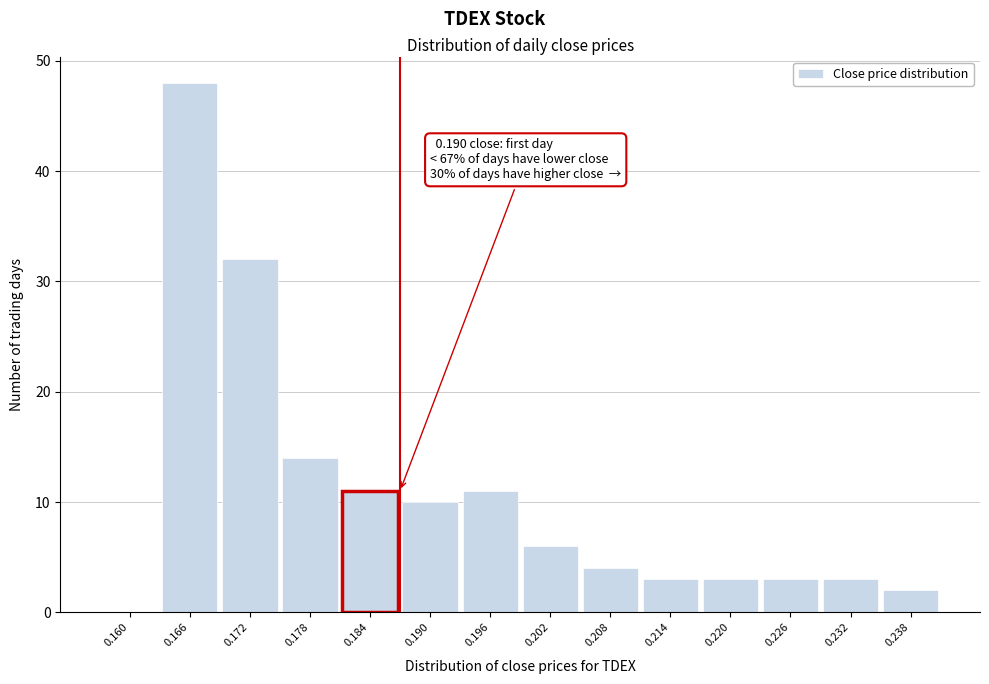

Reading left to right, transcribe all the data shown in this chart.

0.160=0	0.166=48	0.172=32	0.178=14	0.184=11	0.190=10	0.196=11	0.202=6	0.208=4	0.214=3	0.220=3	0.226=3	0.232=3	0.238=2